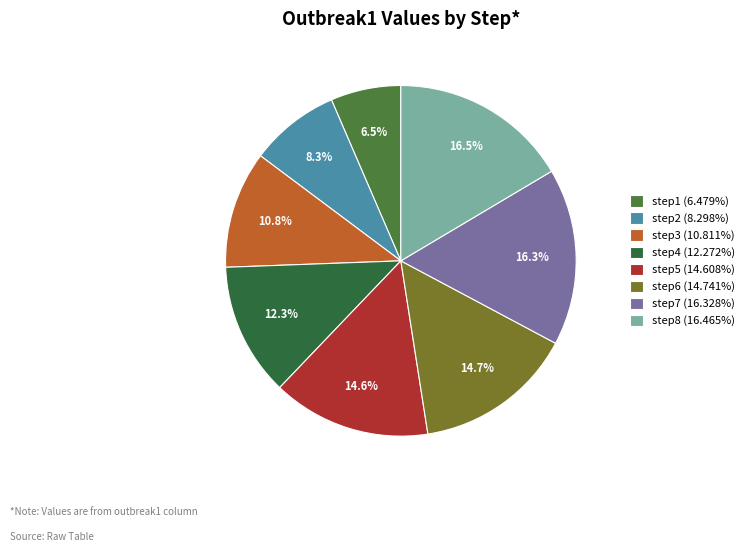

What percentage do step2 and step1 together represent?

14.8%